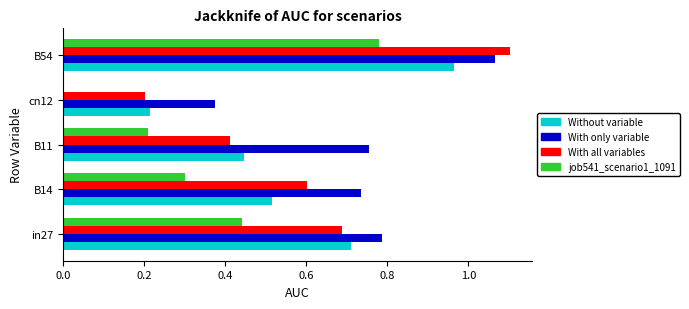

What is the total value across all series at in27?

2.6